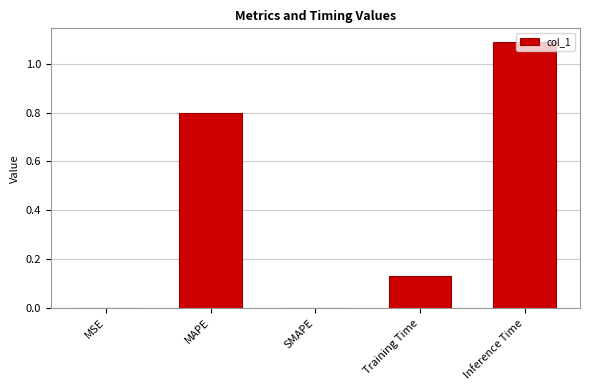

What is the change in value from SMAPE to Inference Time?

+1.1